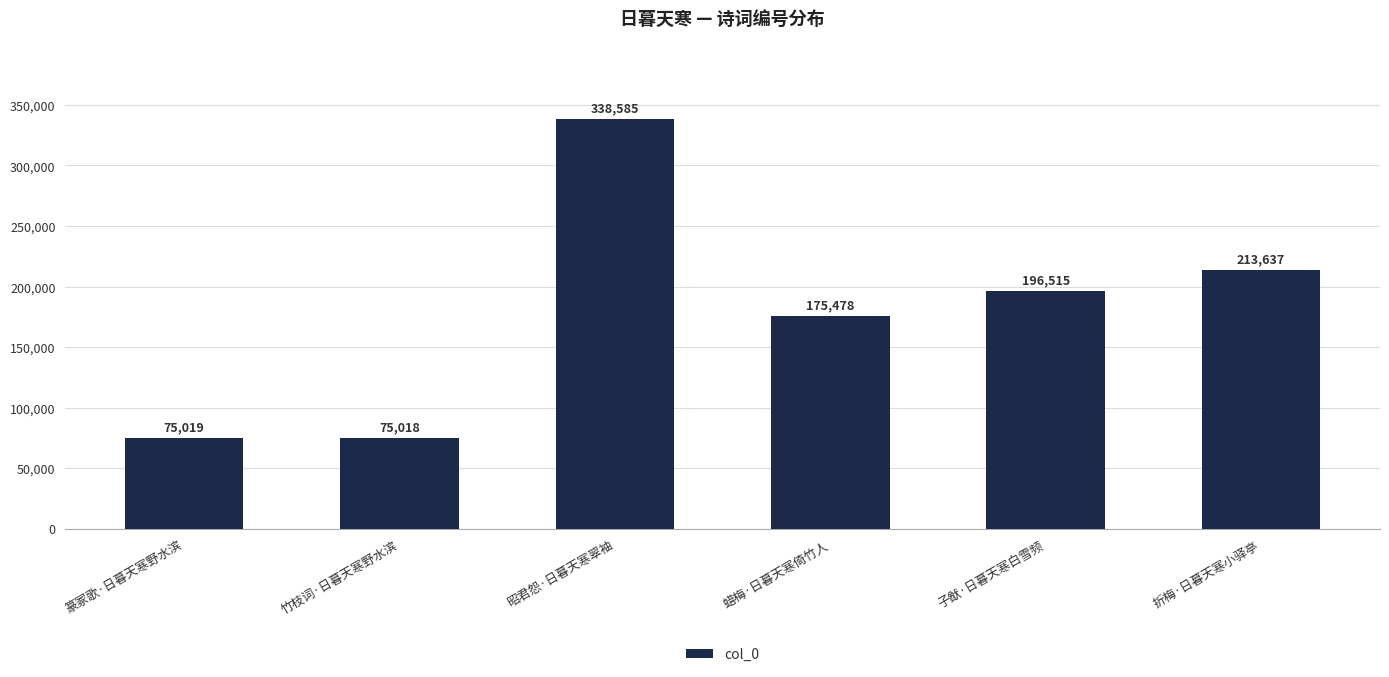

Reading left to right, extract all data points from this chart.

篆冢歌·日暮天寒野水滨=75019	竹枝词·日暮天寒野水滨=75018	昭君怨·日暮天寒翠袖=338585	蜡梅·日暮天寒倚竹人=175478	子猷·日暮天寒白雪频=196515	折梅·日暮天寒小驿亭=213637